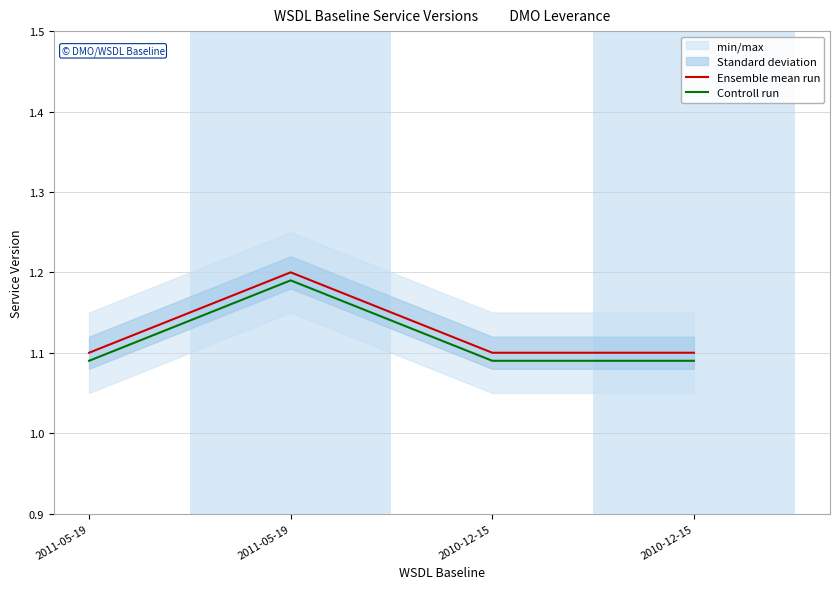

List the series in order of their overall mean, lowest first.

Controll run, Ensemble mean run